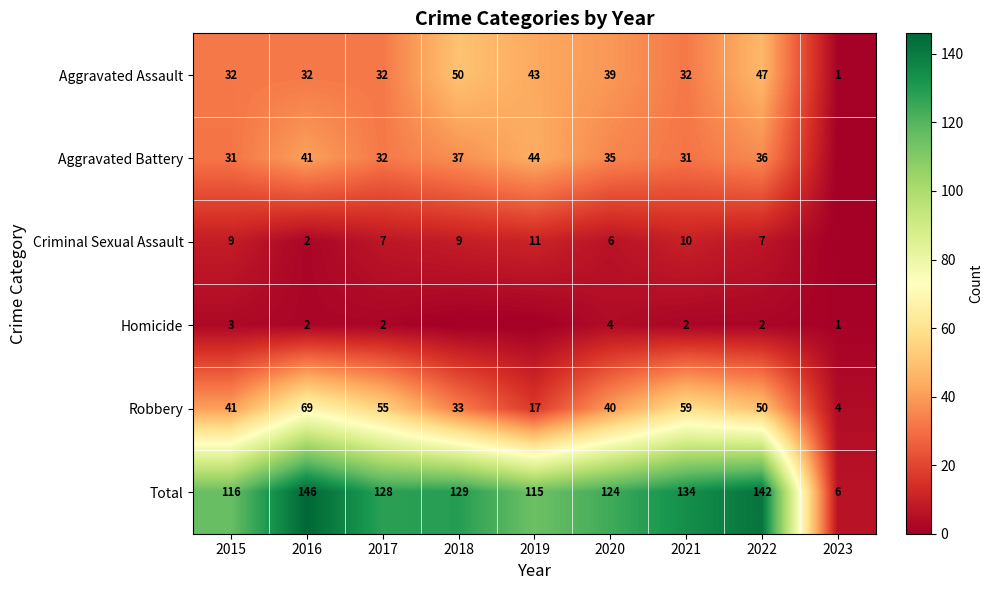

The value of Aggravated Assault at 2018 is 24. True or false?

False